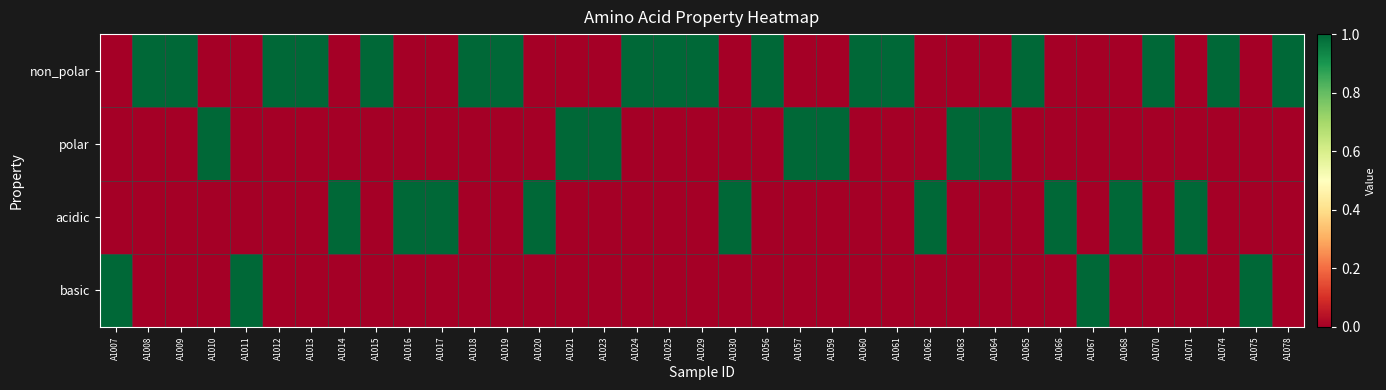

Reading left to right, what are all the values shown in this chart?

non_polar: A1007=0	A1008=1	A1009=1	A1010=0	A1011=0	A1012=1	A1013=1	A1014=0	A1015=1	A1016=0	A1017=0	A1018=1	A1019=1	A1020=0	A1021=0	A1023=0	A1024=1	A1025=1	A1029=1	A1030=0	A1056=1	A1057=0	A1059=0	A1060=1	A1061=1	A1062=0	A1063=0	A1064=0	A1065=1	A1066=0	A1067=0	A1068=0	A1070=1	A1071=0	A1074=1	A1075=0	A1078=1
polar: A1007=0	A1008=0	A1009=0	A1010=1	A1011=0	A1012=0	A1013=0	A1014=0	A1015=0	A1016=0	A1017=0	A1018=0	A1019=0	A1020=0	A1021=1	A1023=1	A1024=0	A1025=0	A1029=0	A1030=0	A1056=0	A1057=1	A1059=1	A1060=0	A1061=0	A1062=0	A1063=1	A1064=1	A1065=0	A1066=0	A1067=0	A1068=0	A1070=0	A1071=0	A1074=0	A1075=0	A1078=0
acidic: A1007=0	A1008=0	A1009=0	A1010=0	A1011=0	A1012=0	A1013=0	A1014=1	A1015=0	A1016=1	A1017=1	A1018=0	A1019=0	A1020=1	A1021=0	A1023=0	A1024=0	A1025=0	A1029=0	A1030=1	A1056=0	A1057=0	A1059=0	A1060=0	A1061=0	A1062=1	A1063=0	A1064=0	A1065=0	A1066=1	A1067=0	A1068=1	A1070=0	A1071=1	A1074=0	A1075=0	A1078=0
basic: A1007=1	A1008=0	A1009=0	A1010=0	A1011=1	A1012=0	A1013=0	A1014=0	A1015=0	A1016=0	A1017=0	A1018=0	A1019=0	A1020=0	A1021=0	A1023=0	A1024=0	A1025=0	A1029=0	A1030=0	A1056=0	A1057=0	A1059=0	A1060=0	A1061=0	A1062=0	A1063=0	A1064=0	A1065=0	A1066=0	A1067=1	A1068=0	A1070=0	A1071=0	A1074=0	A1075=1	A1078=0